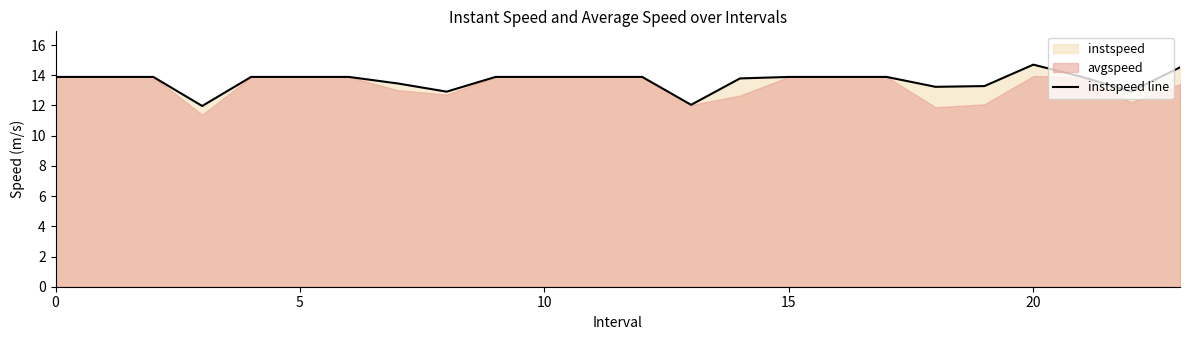

Count the number of values greater than 13.

20